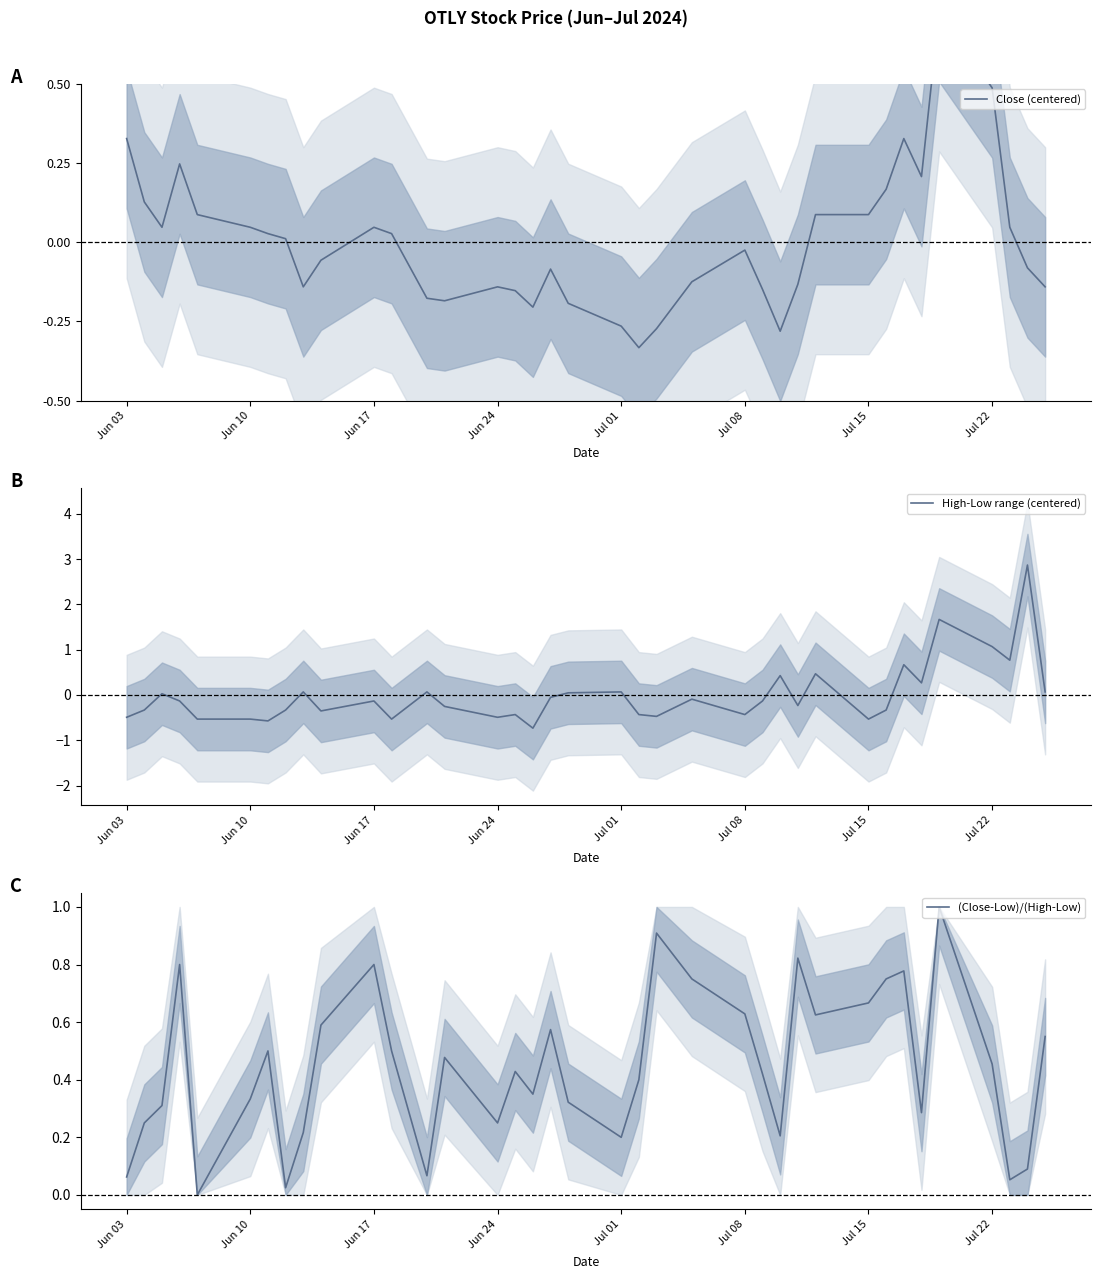

Count the number of data series in this chart.

3